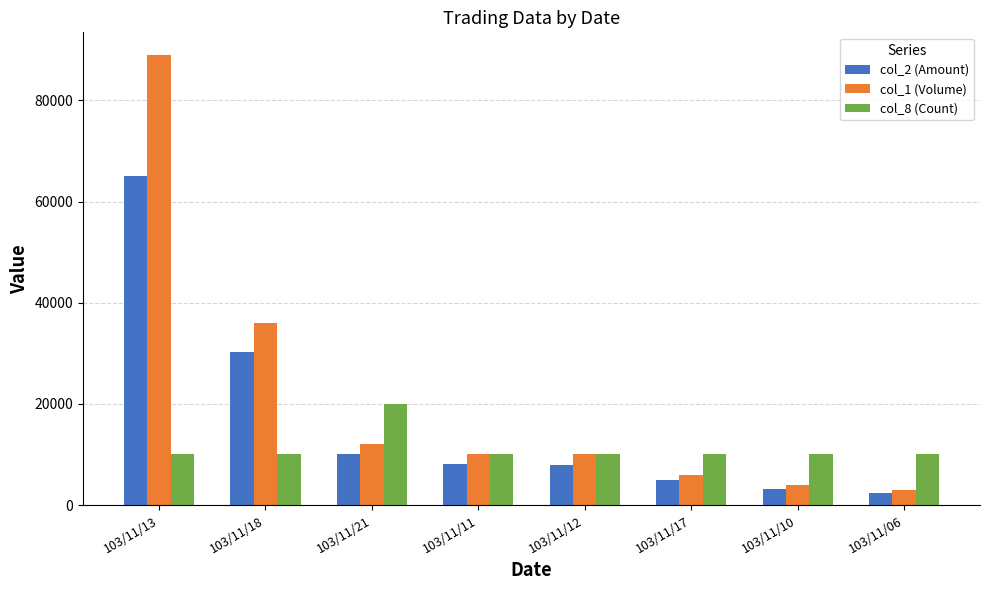

Which series has the widest spread of values?

col_1 (Volume)